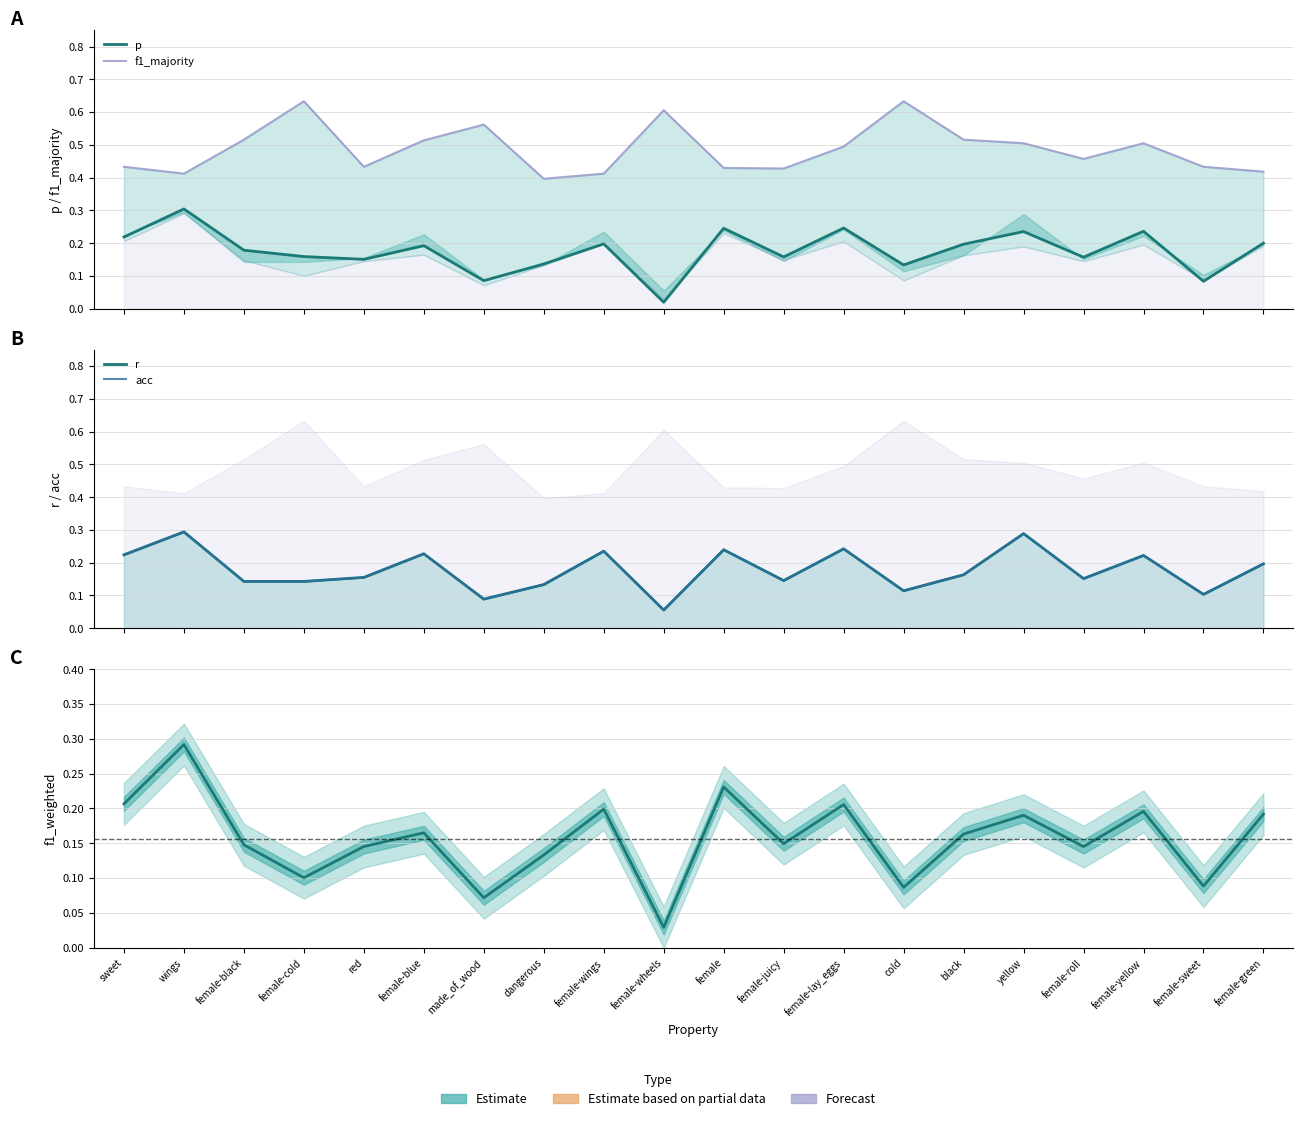

Is the value of r at female-roll greater than the value of f1_weighted at female?

No